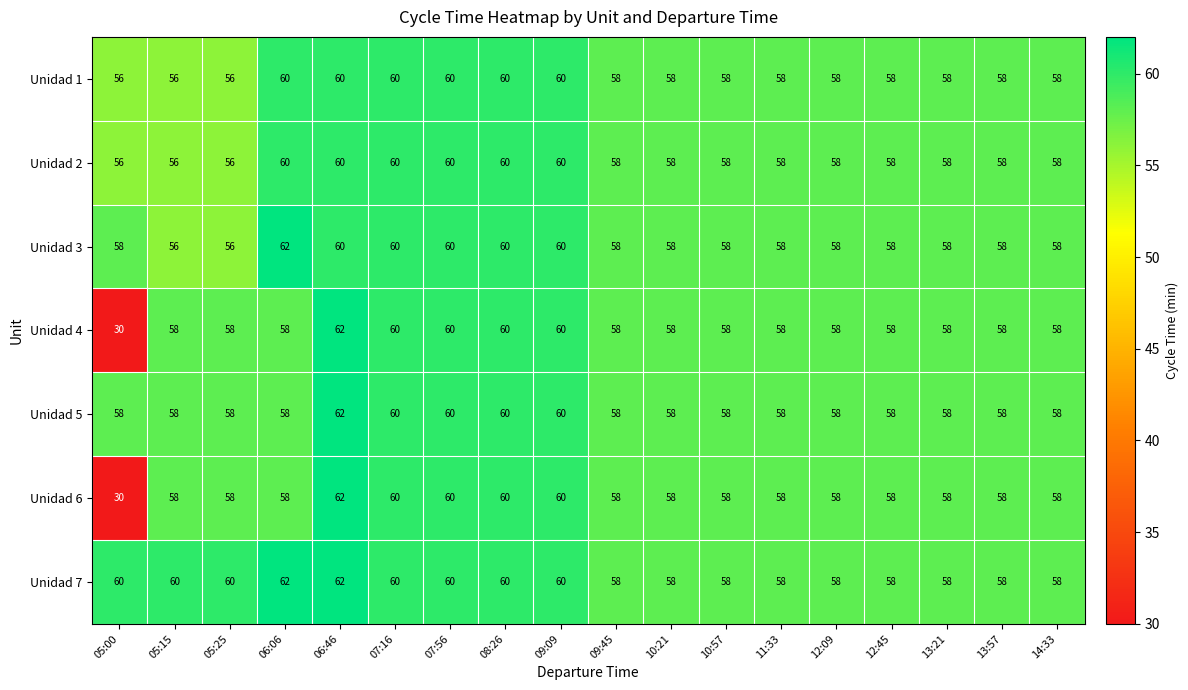

Which series changed the most between 05:25 and 06:06?

Unidad 3